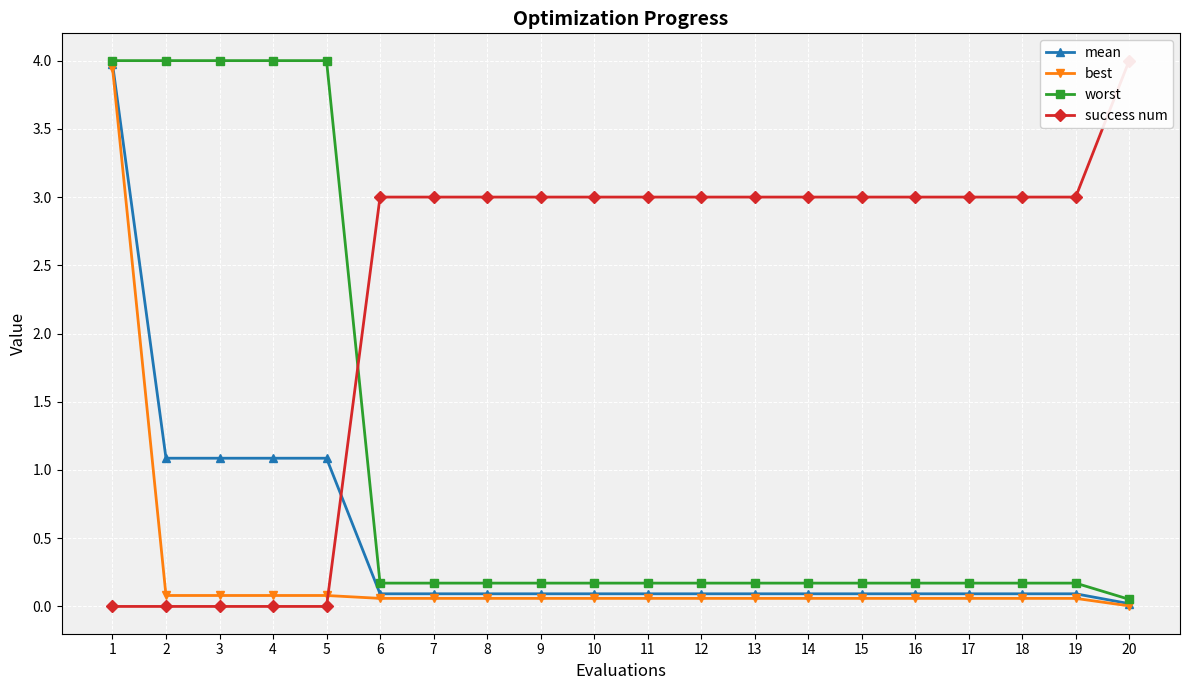

Reading right to left, list all the values displayed in this chart.

mean: 20=0.0	19=0.1	18=0.1	17=0.1	16=0.1	15=0.1	14=0.1	13=0.1	12=0.1	11=0.1	10=0.1	9=0.1	8=0.1	7=0.1	6=0.1	5=1.1	4=1.1	3=1.1	2=1.1	1=4.0
best: 20=0.0	19=0.1	18=0.1	17=0.1	16=0.1	15=0.1	14=0.1	13=0.1	12=0.1	11=0.1	10=0.1	9=0.1	8=0.1	7=0.1	6=0.1	5=0.1	4=0.1	3=0.1	2=0.1	1=3.9
worst: 20=0.1	19=0.2	18=0.2	17=0.2	16=0.2	15=0.2	14=0.2	13=0.2	12=0.2	11=0.2	10=0.2	9=0.2	8=0.2	7=0.2	6=0.2	5=4.0	4=4.0	3=4.0	2=4.0	1=4.0
success num: 20=4.0	19=3.0	18=3.0	17=3.0	16=3.0	15=3.0	14=3.0	13=3.0	12=3.0	11=3.0	10=3.0	9=3.0	8=3.0	7=3.0	6=3.0	5=0.0	4=0.0	3=0.0	2=0.0	1=0.0